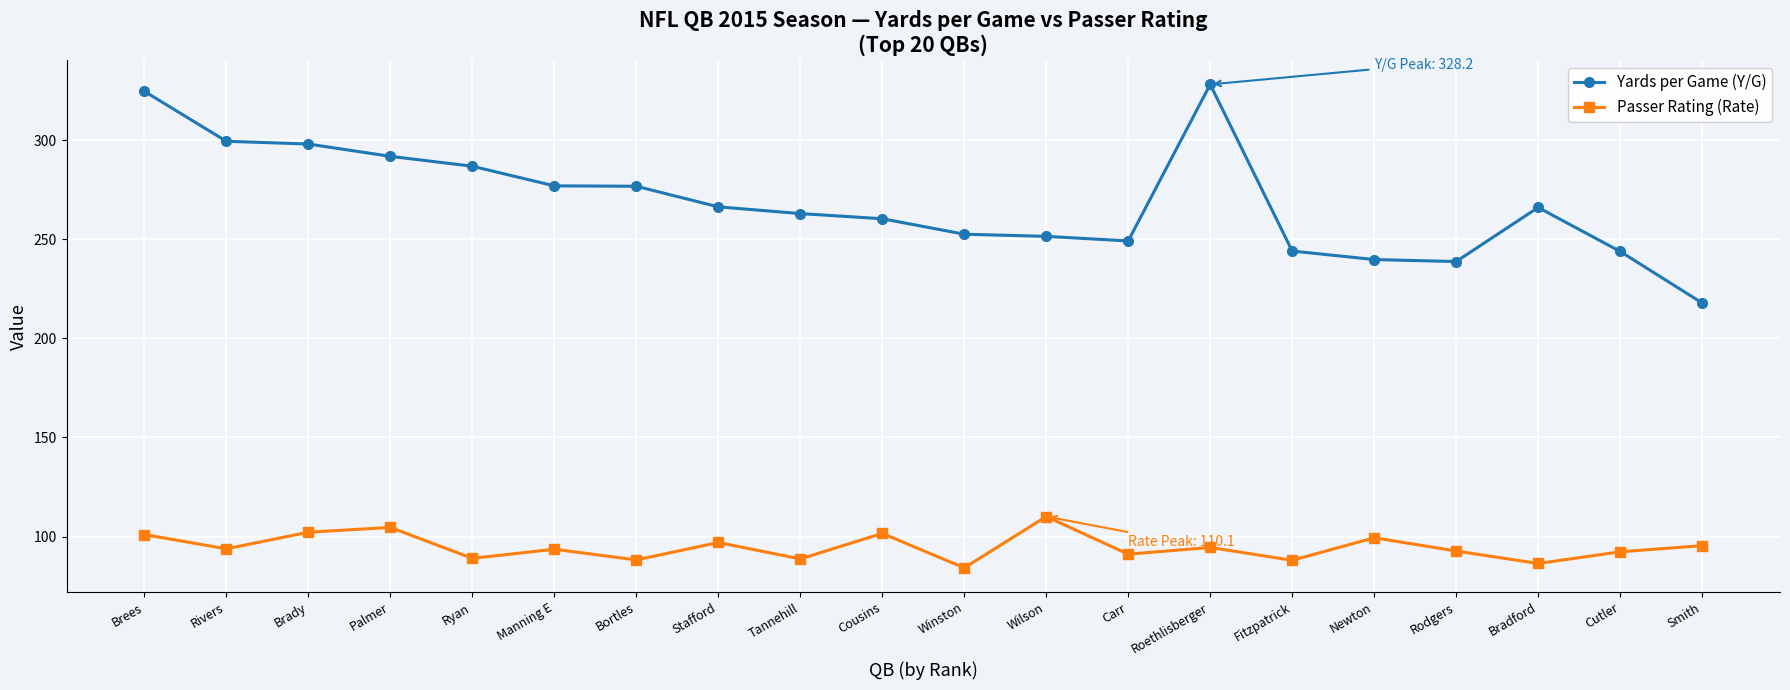

Which series has the largest total across all categories?

Yards per Game (Y/G)